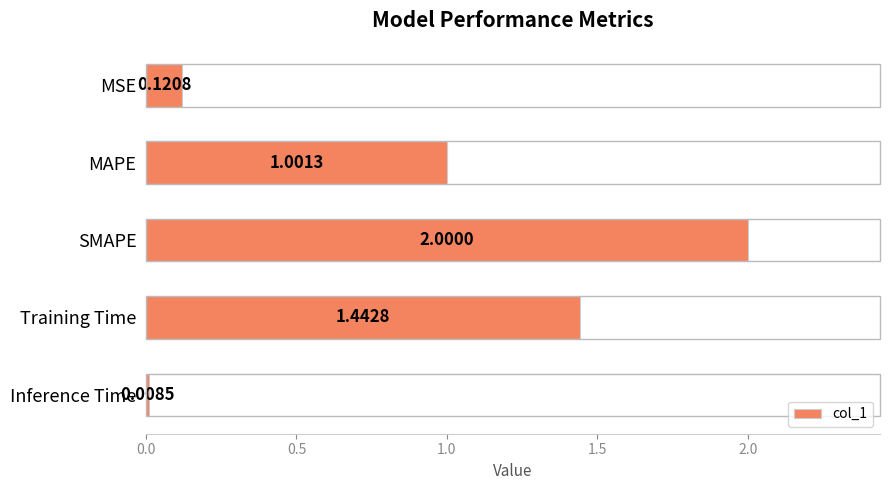

What is the difference between the maximum and minimum values?

2.0